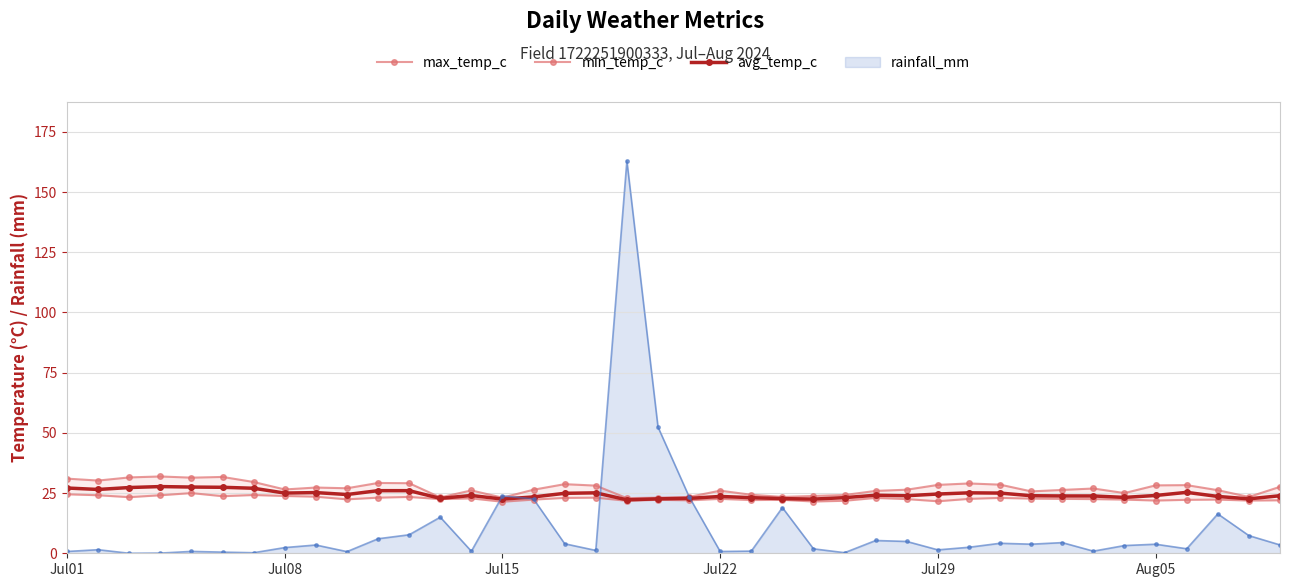

The value of max_temp_c at 27 is 18.1. True or false?

False